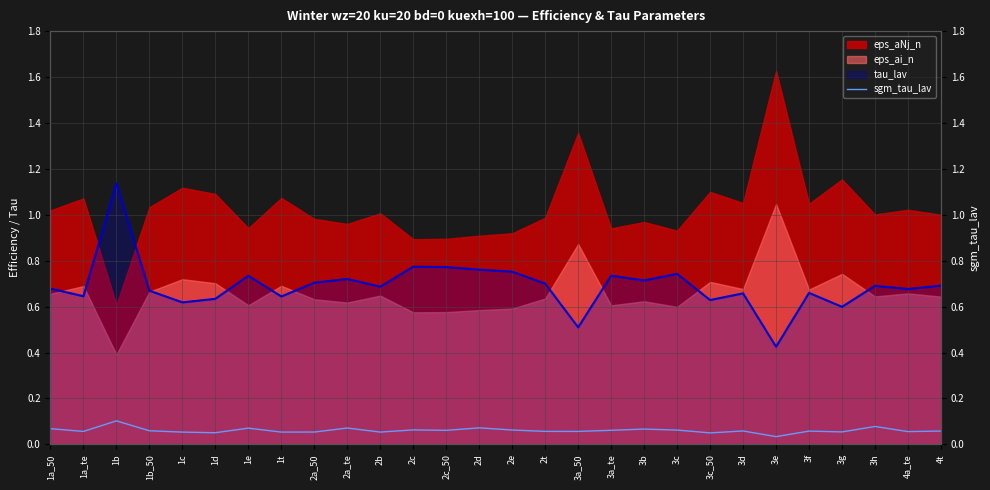

The value at 2a_50 is 0.0. True or false?

False